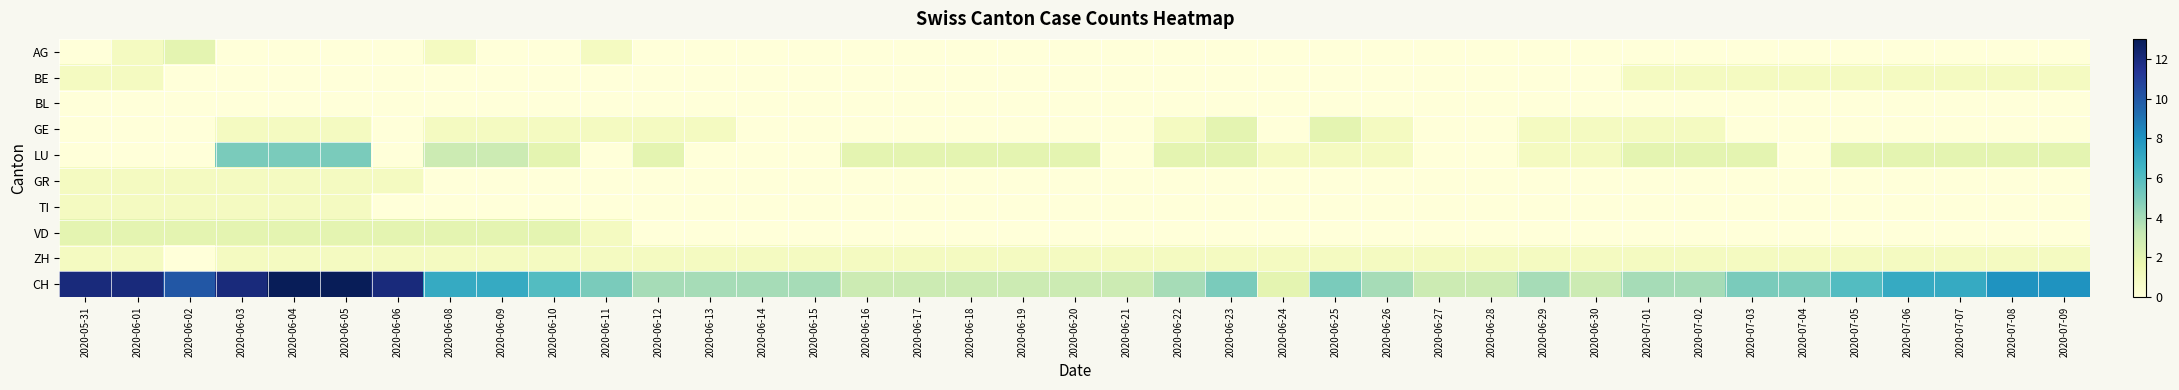

What is the spread (max minus min) of values at 2020-05-31?

12